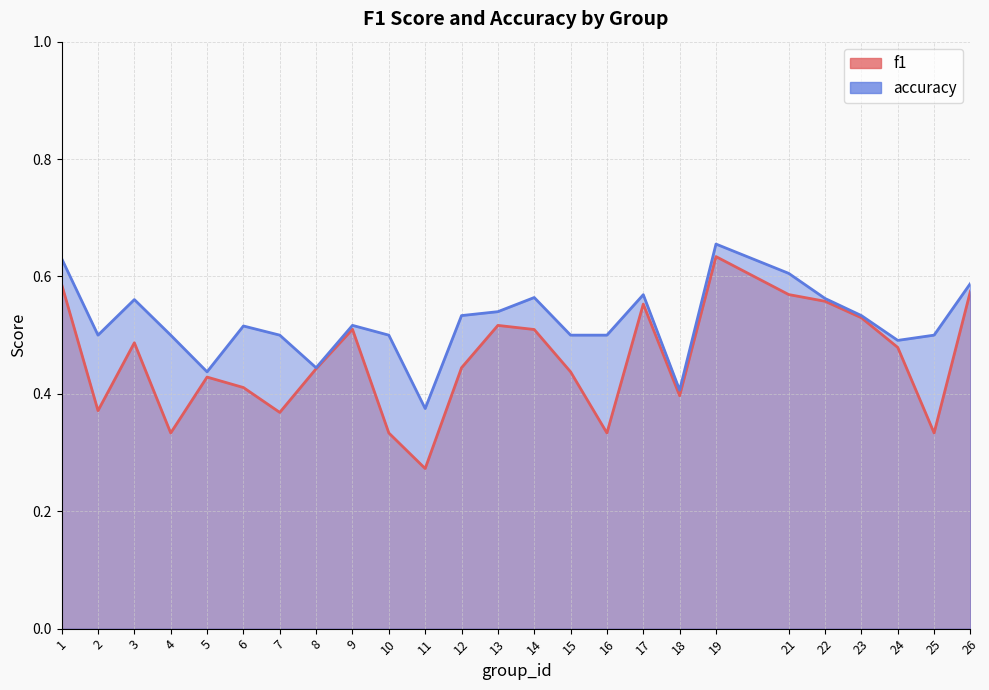

What is the difference between the maximum and second lowest values in the f1 series?

0.3